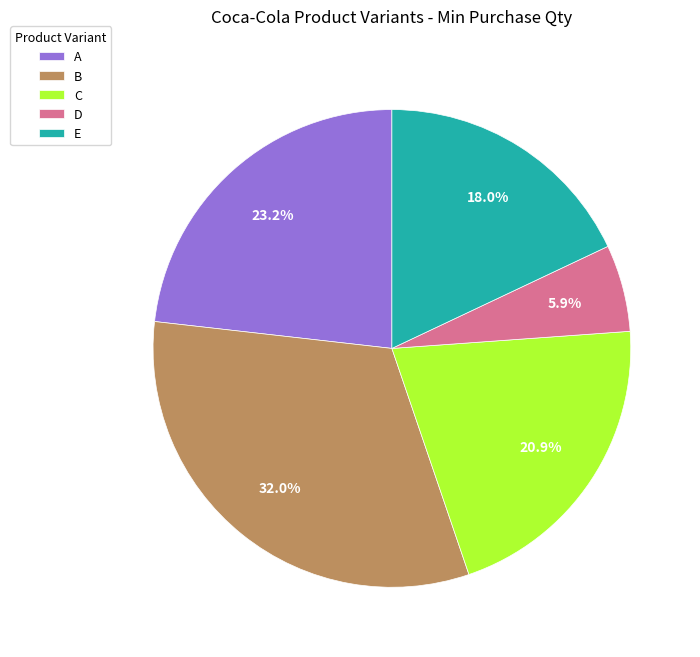

To the nearest percent, what percentage of the pie is B?

32%